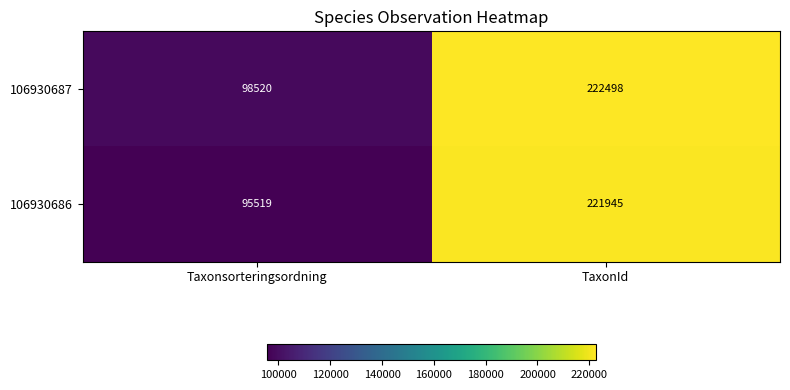

At Taxonsorteringsordning, list the series in order from largest to smallest.

106930687, 106930686